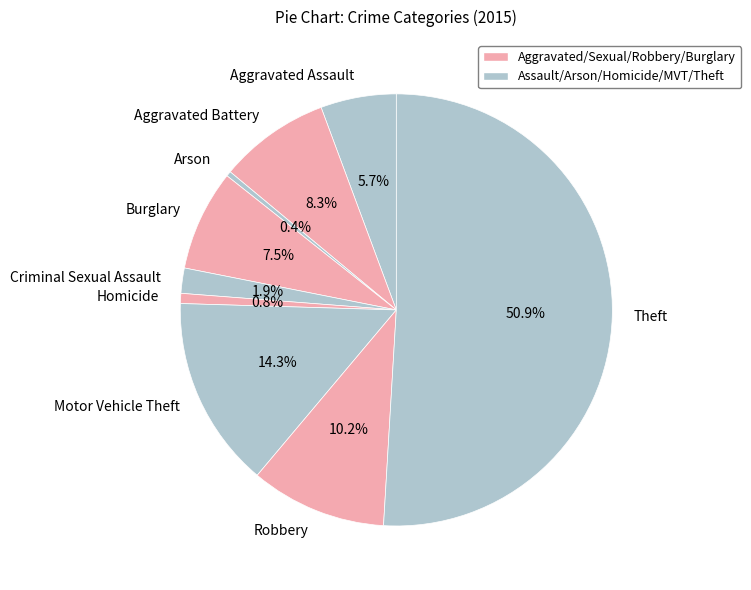

Which has a higher value, Robbery or Aggravated Assault?

Robbery